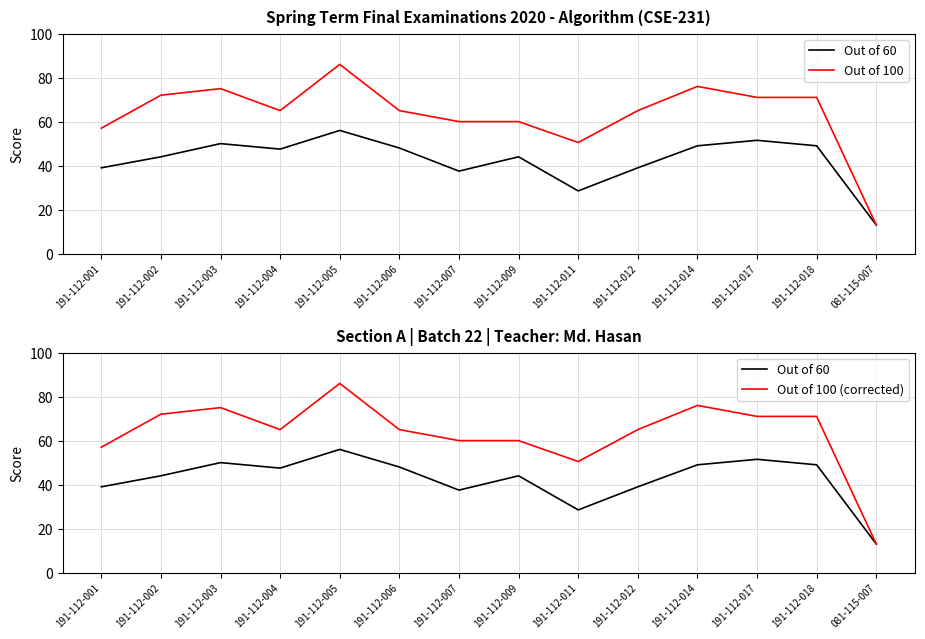

At which label is Out of 60 closest to 34?

191-112-007